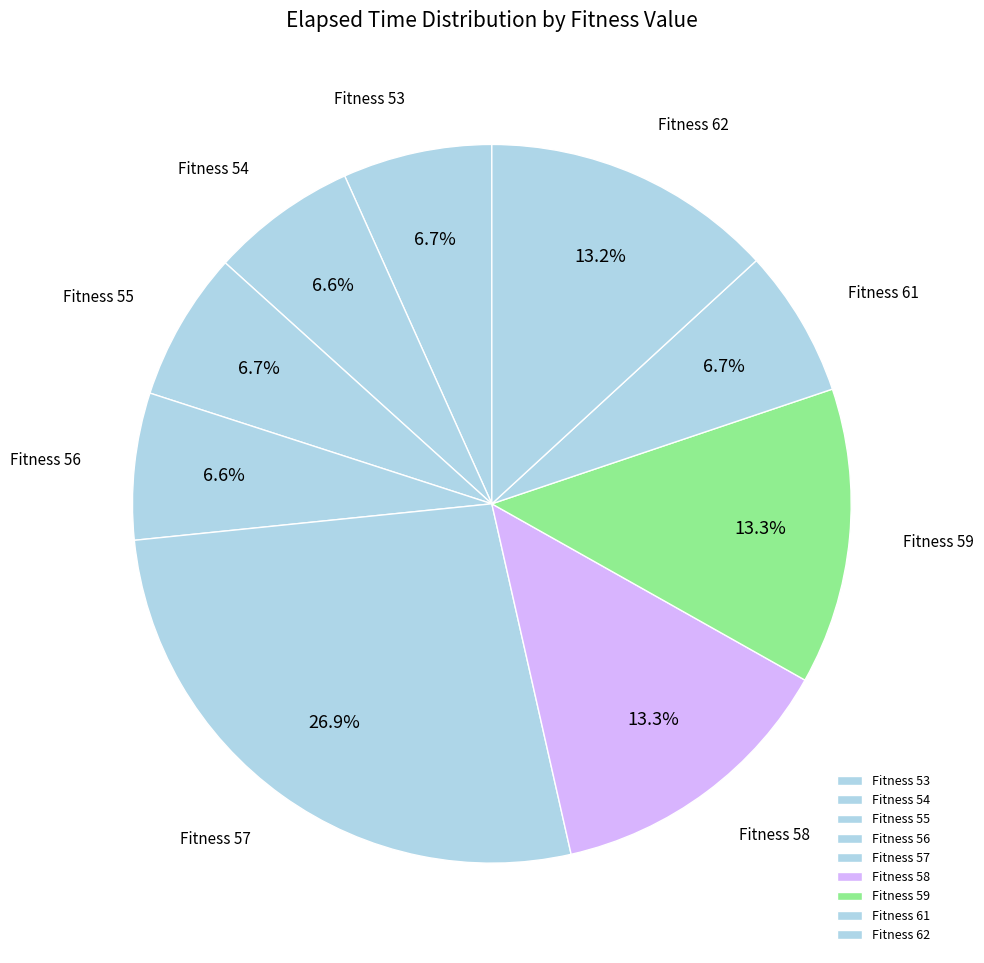

Is there a majority slice in this chart?

No